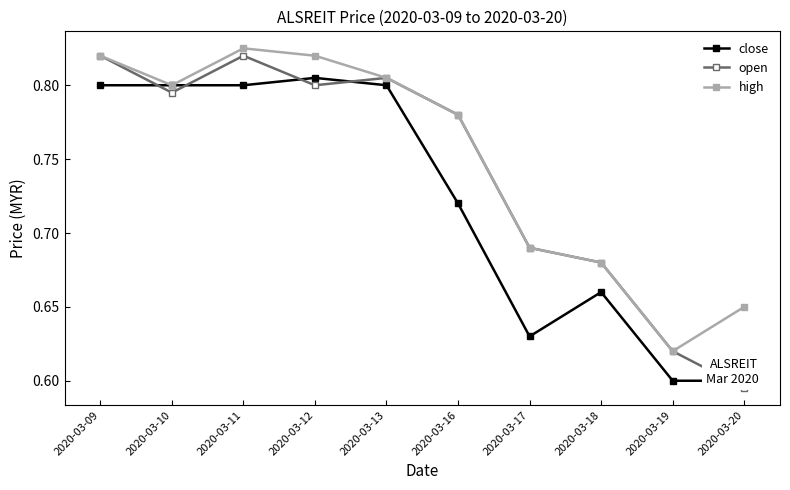

What are all the series names shown in the legend?

close, open, high